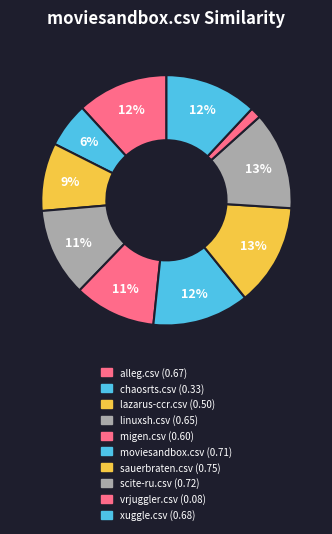

What is the change in value from migen.csv to moviesandbox.csv?

+0.1